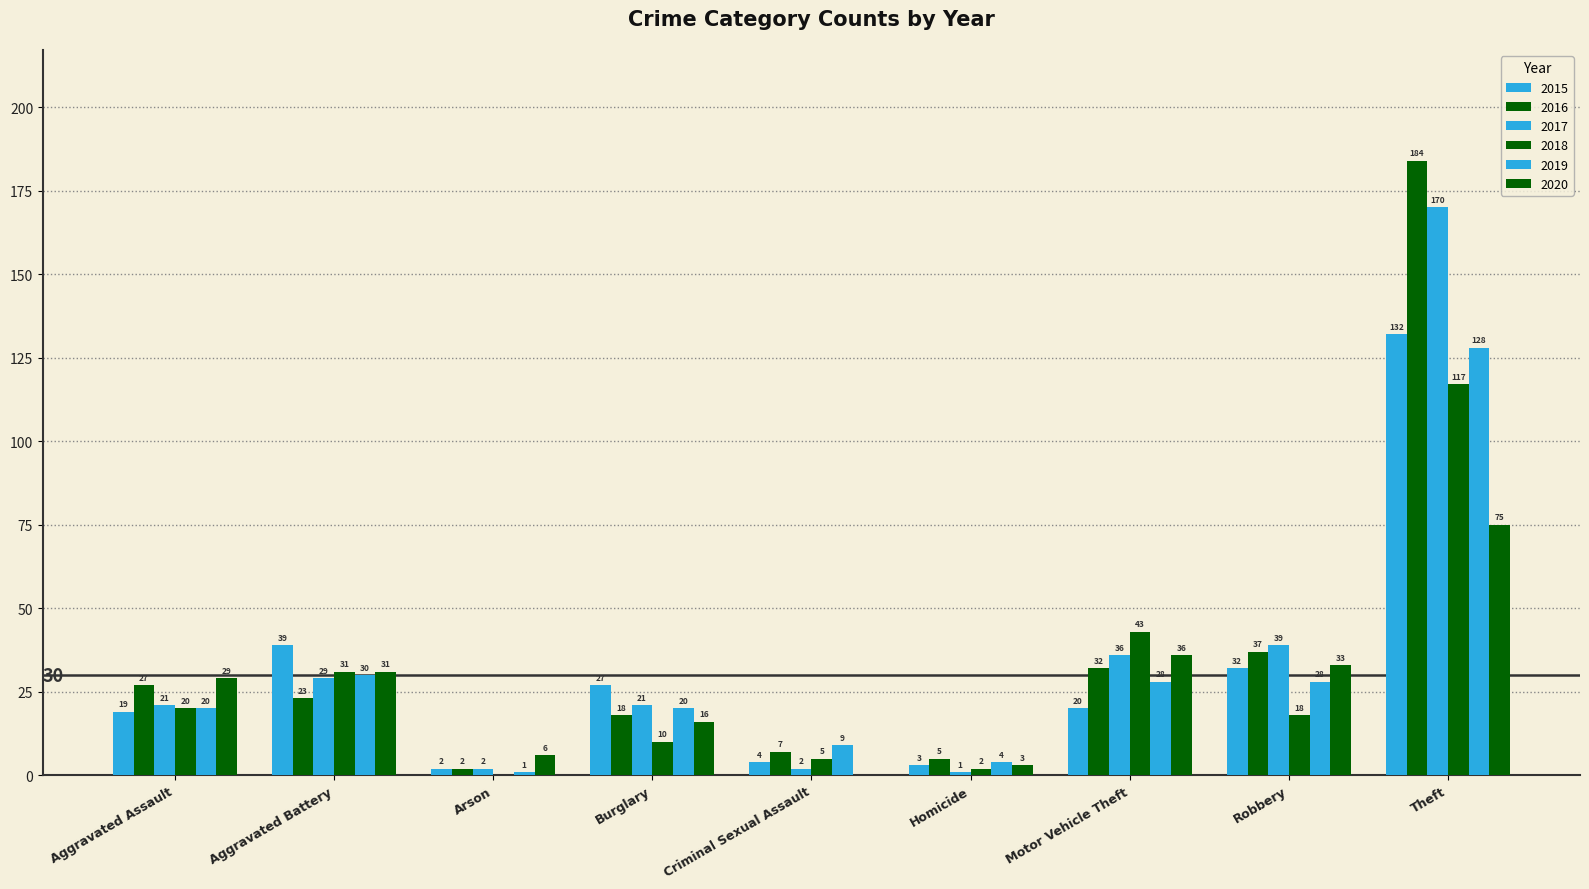

Does the chart contain stacked bars?

No